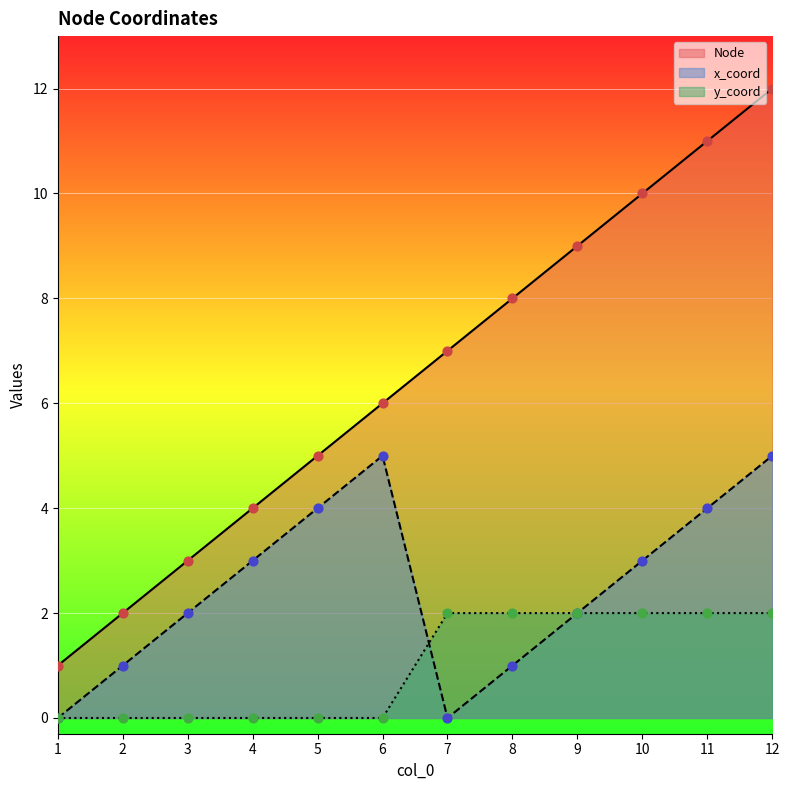

What is the total value across all series at 12?

19